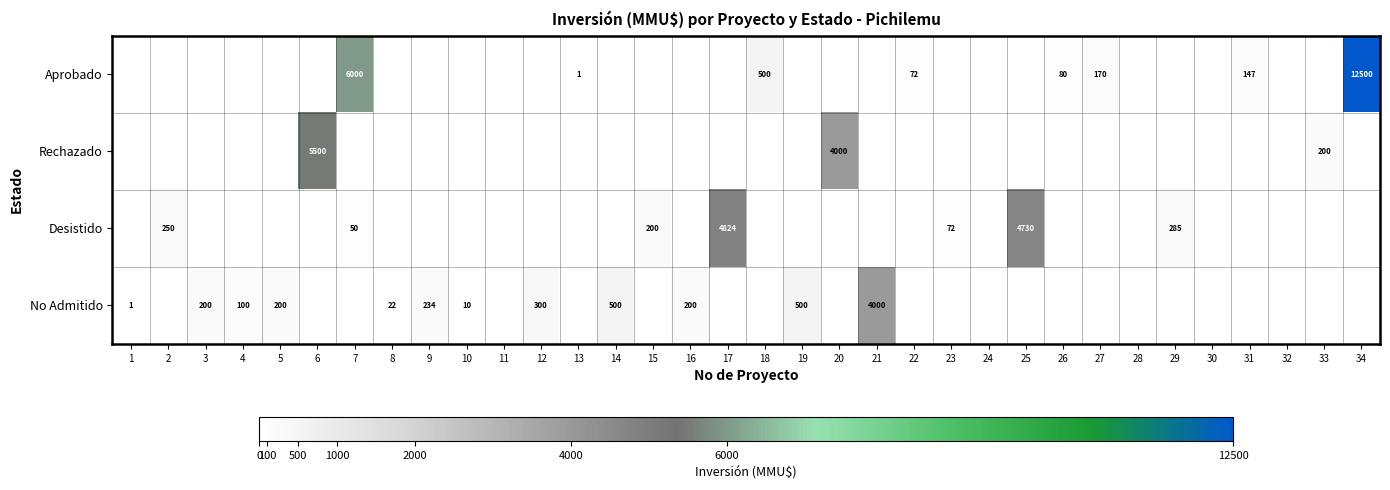

Is it true that Aprobado equals 46 at 31?

False